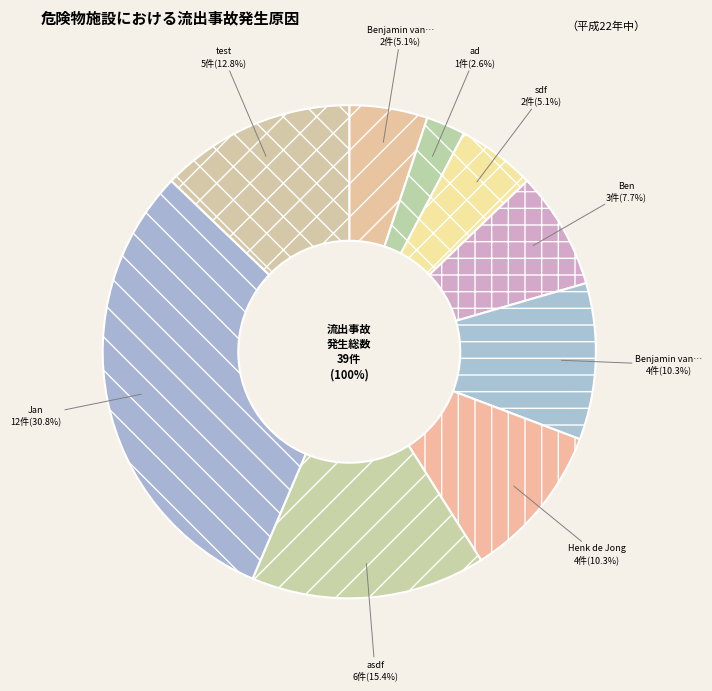

Is the sum of sdf and Henk de Jong greater than half?

No